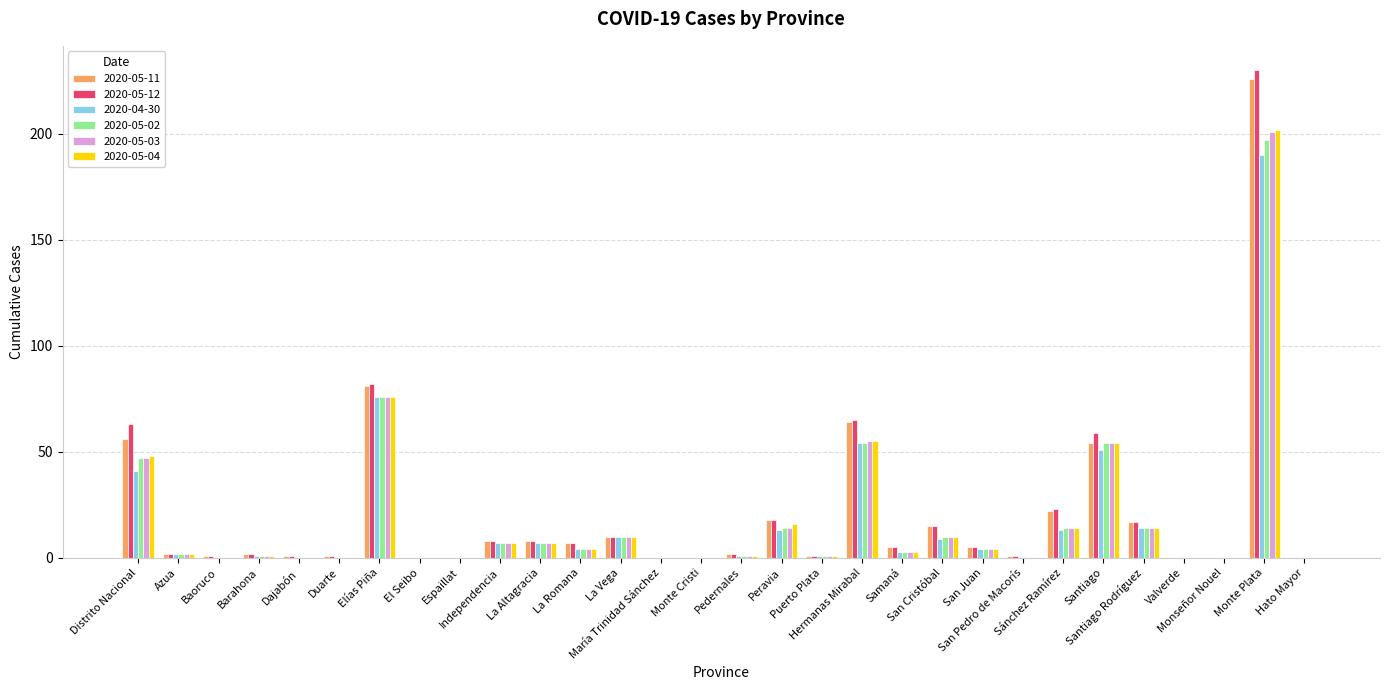

What is the highest value of the 2020-05-03 series?

201